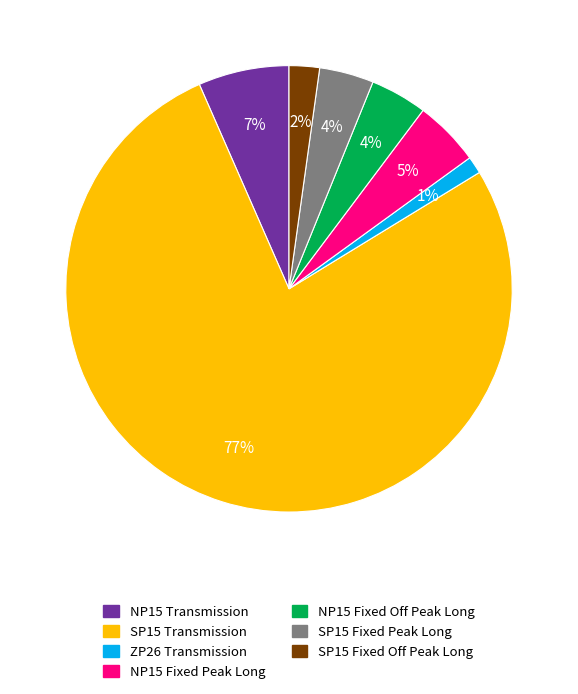

Is there any slice that represents more than half of the pie?

Yes